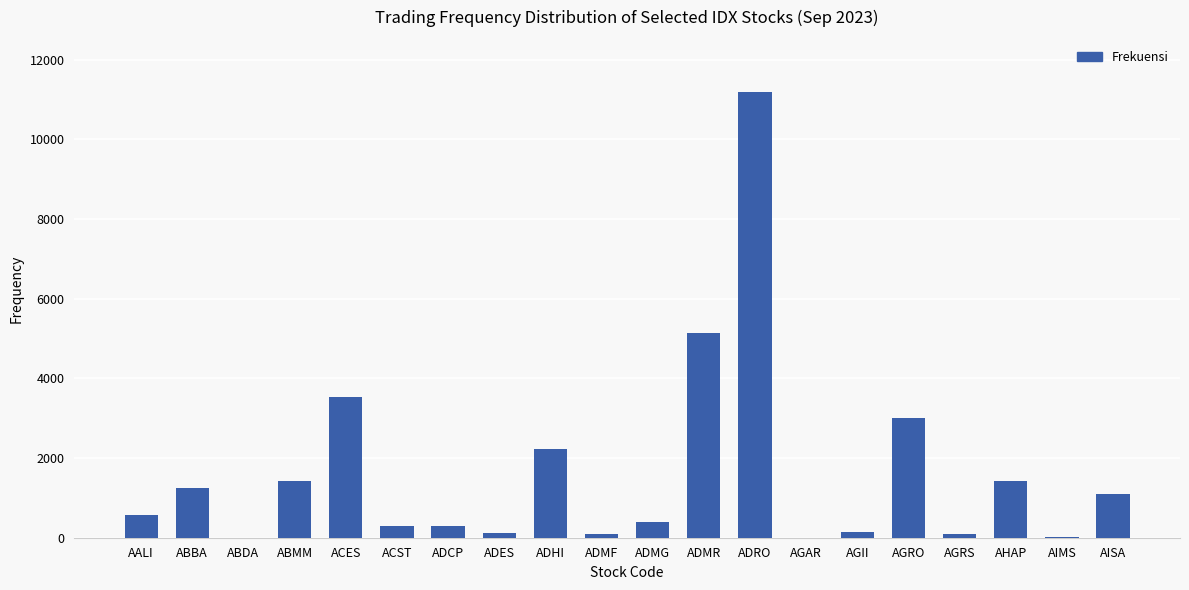

What is the change in value from ADMG to AISA?

+724